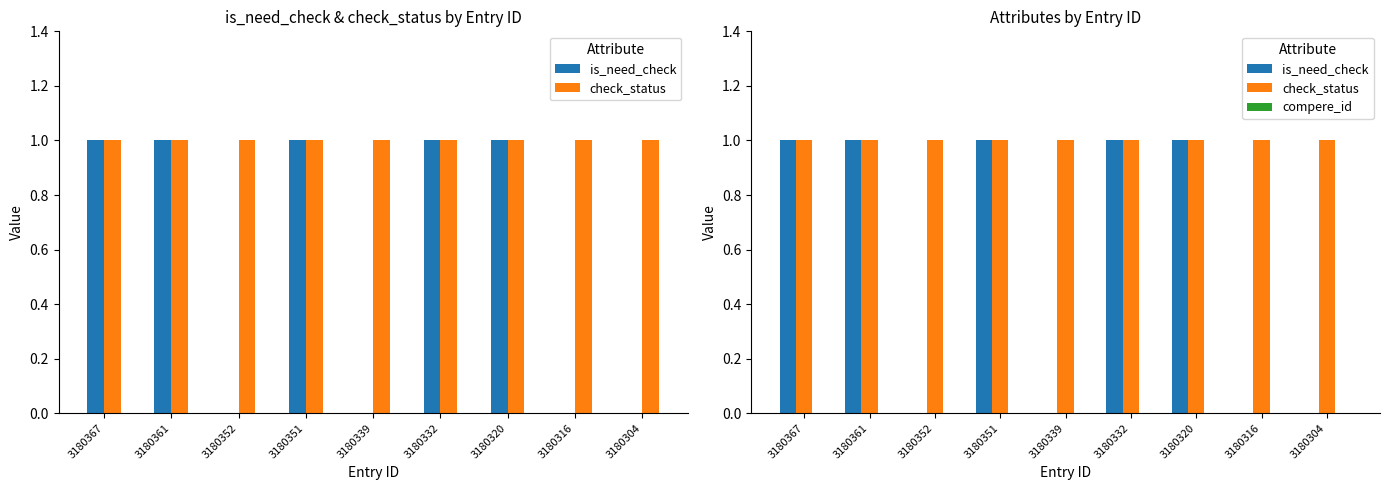

Which has a higher value, 3180367 or 3180352?

3180367